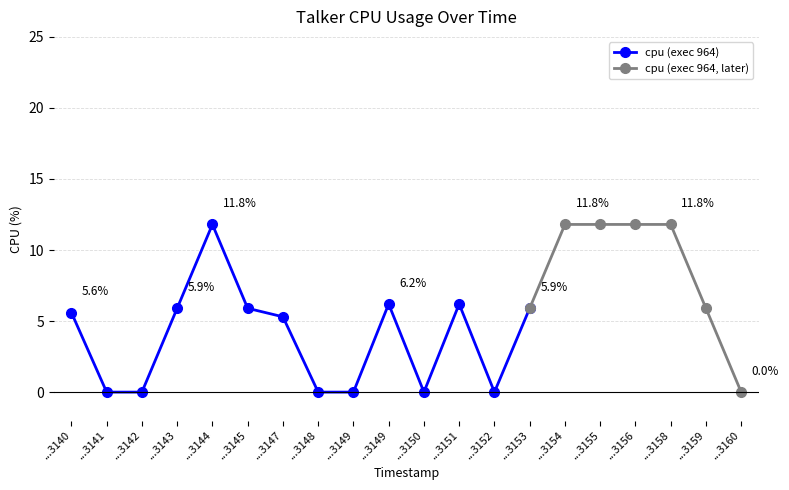

What is the sum of all values?

105.9